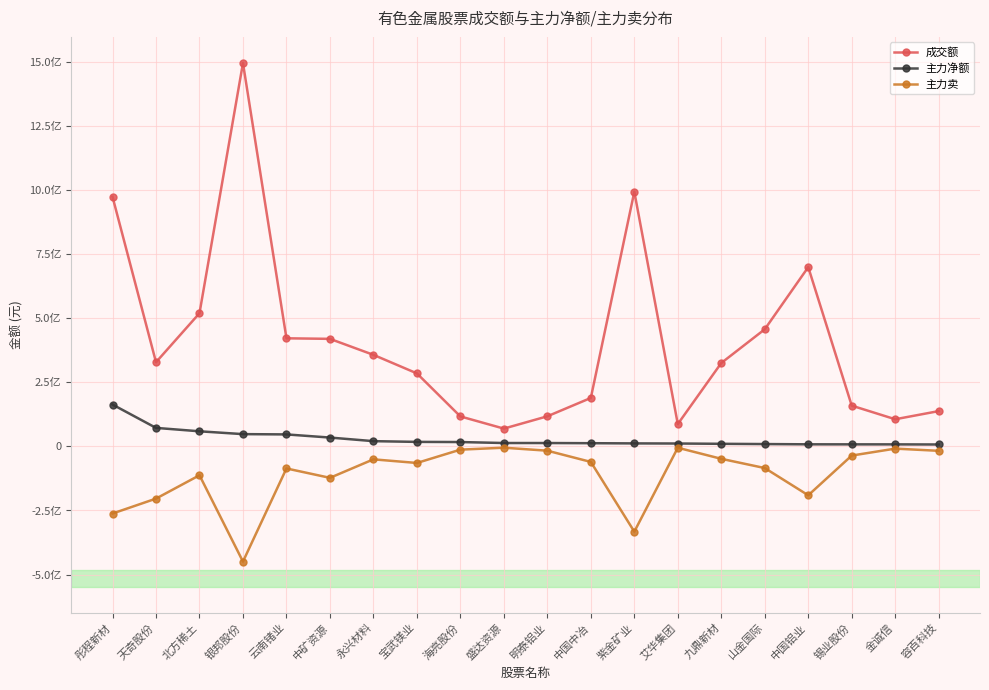

True or false: 主力卖 and 成交额 cross at least once.

False